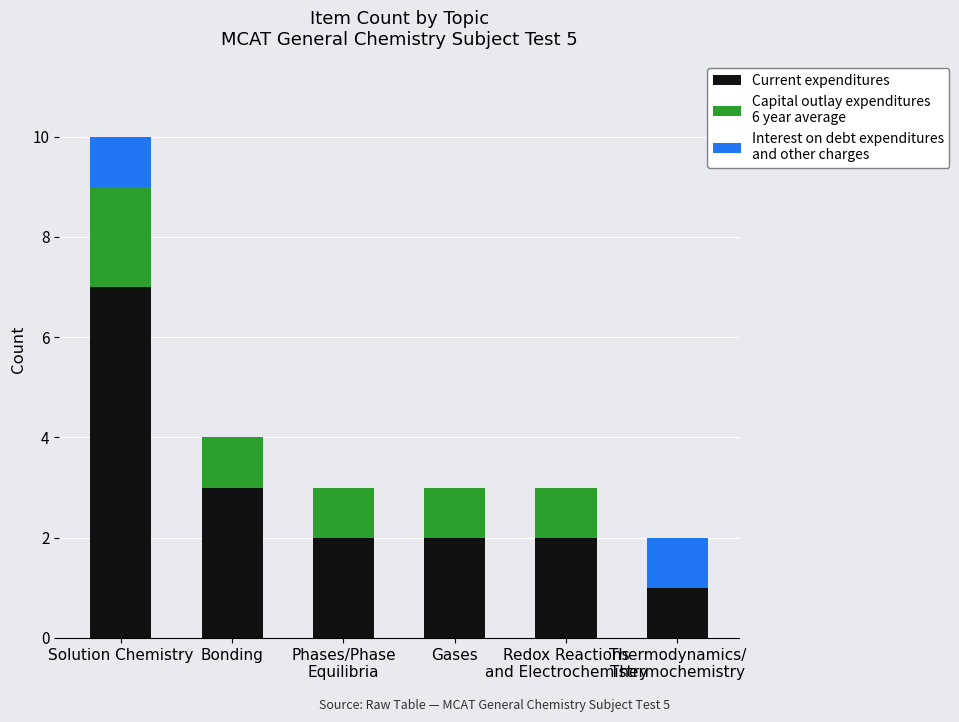

At which category is the sum across all series the highest?

Solution Chemistry